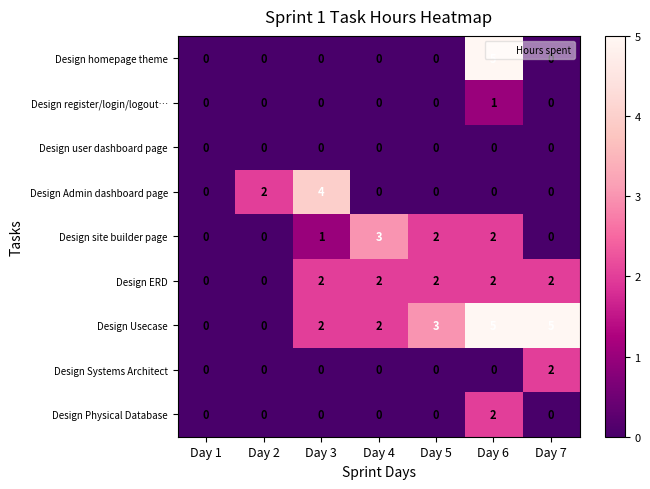

The Design ERD series shows 3 at Day 4. True or false?

False